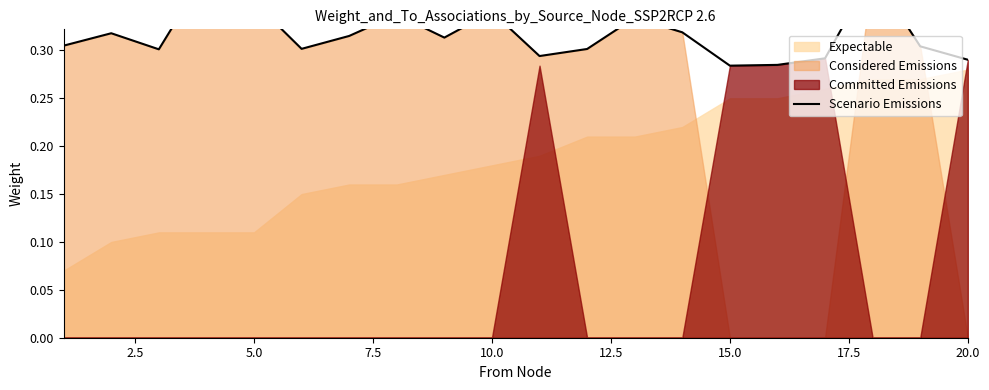

Which label corresponds to the smallest value in the chart?

15.0